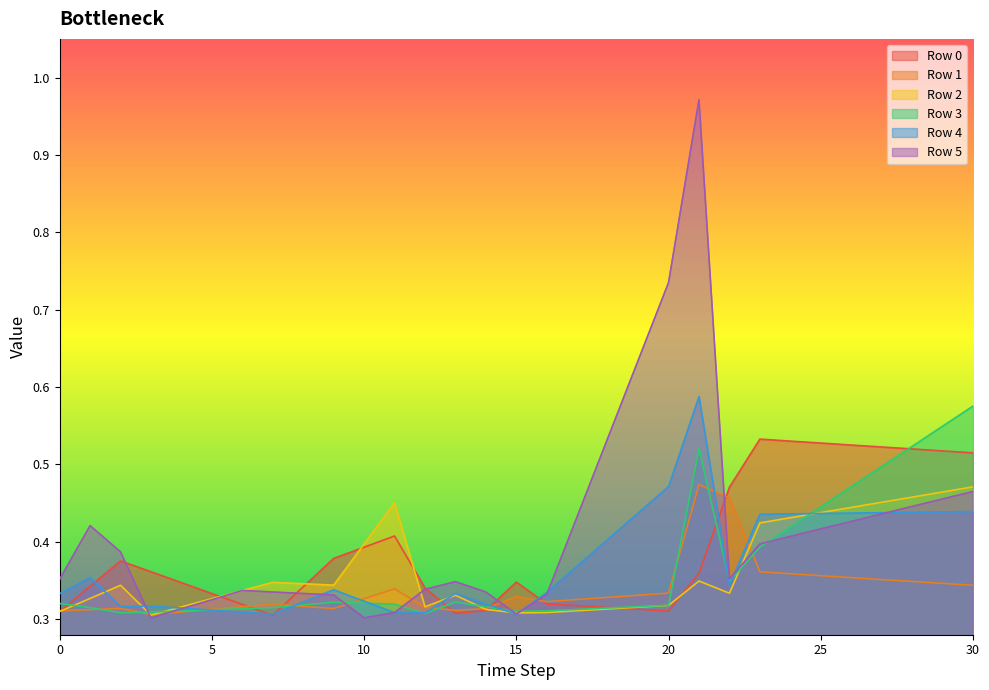

Where do Row 5 and Row 2 first cross each other?

2 and 3